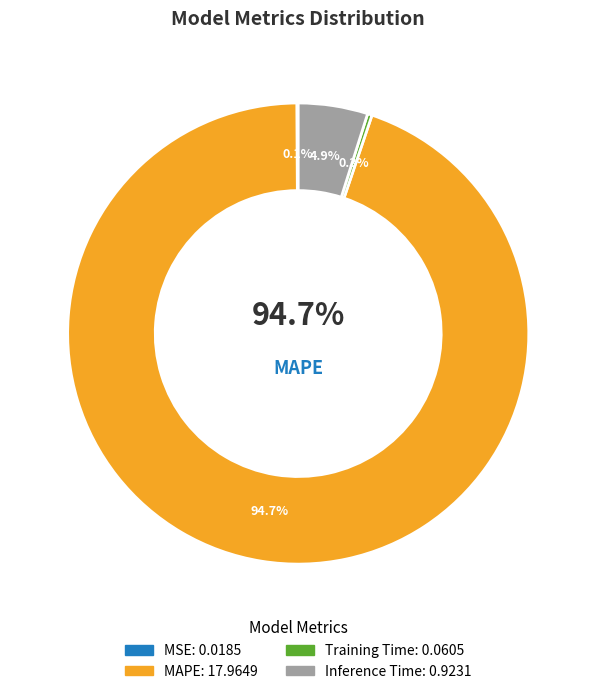

The Training Time slice represents 0% of the pie. True or false?

True